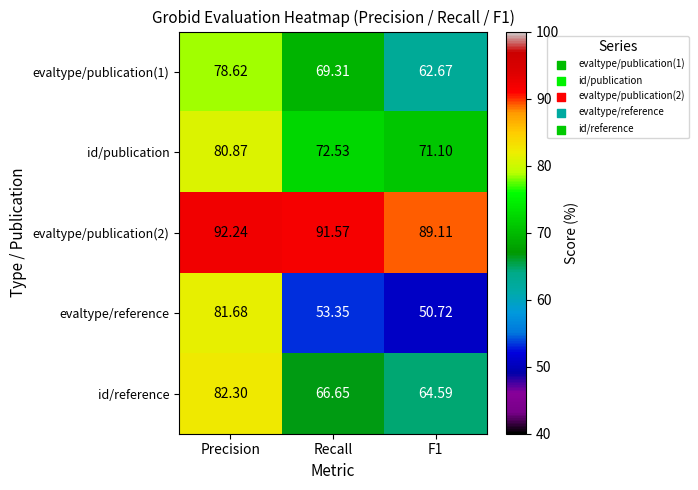

Where is id/publication nearest to the value 75?

Recall